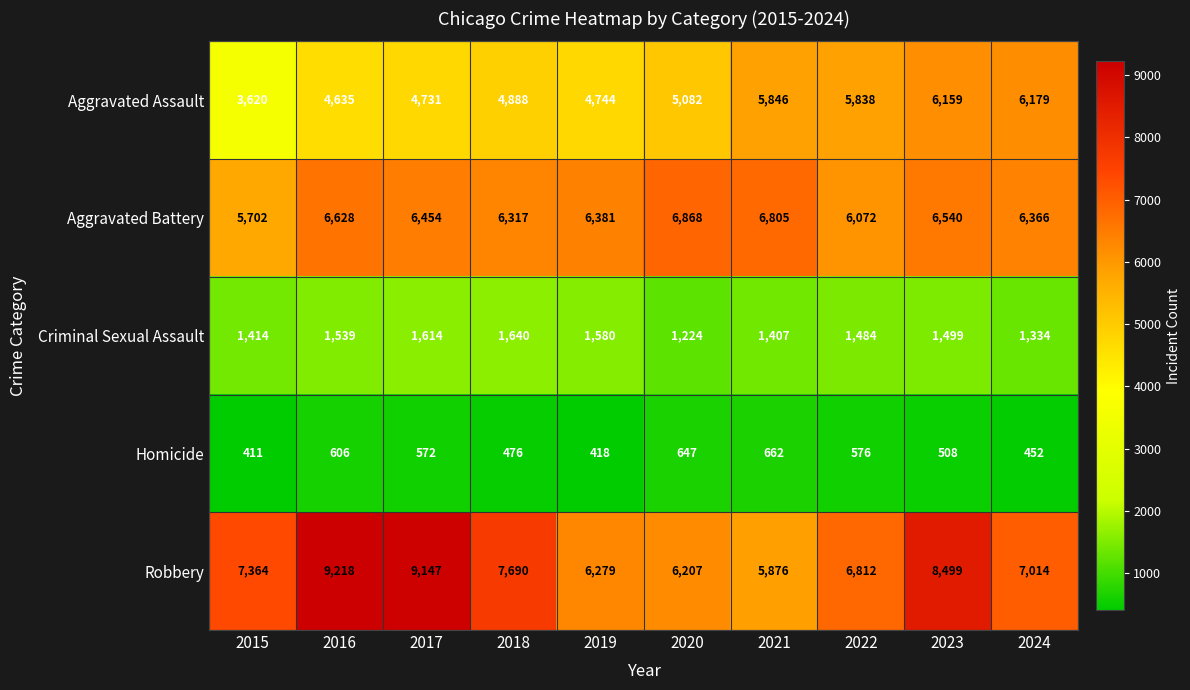

What is the total value across all series at 2017?

22518